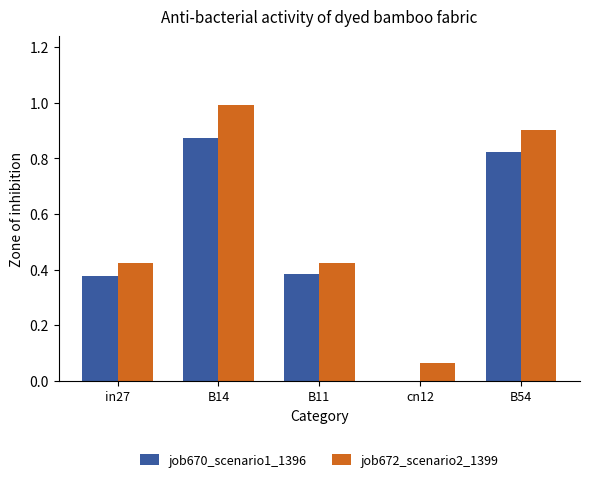

What is the sum of the job670_scenario1_1396 values at B14 and in27?

1.2